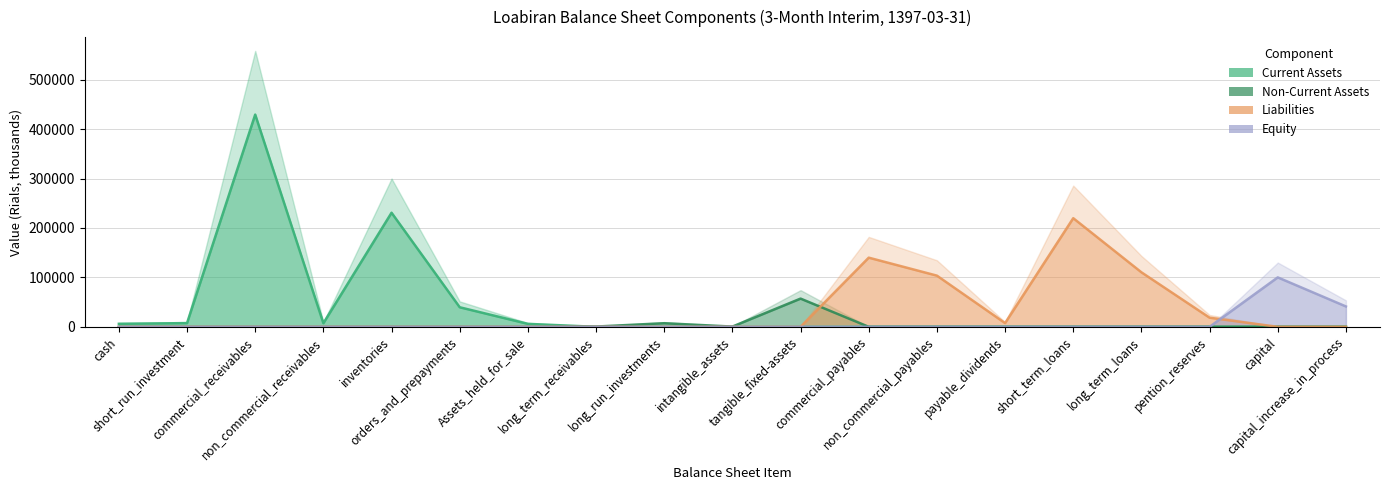

True or false: Non-Current Assets has a value of 20440 at short_run_investment.

False